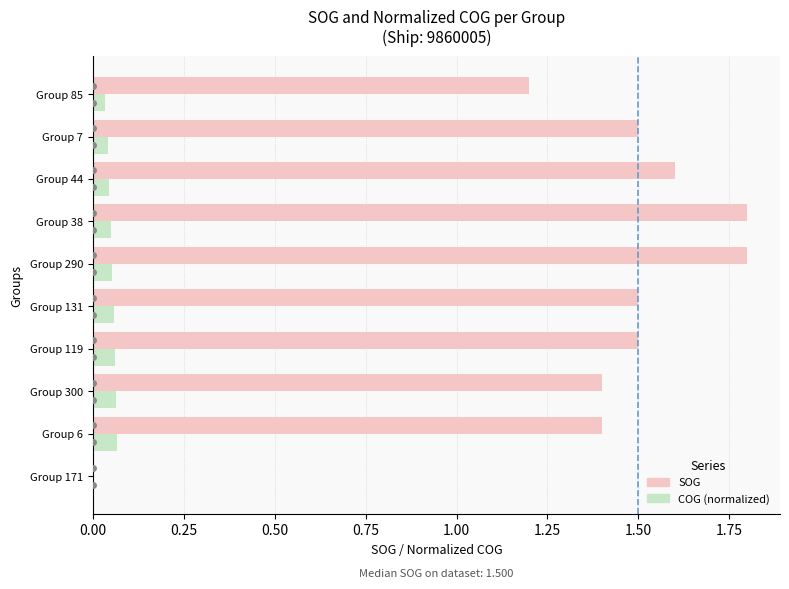

What is the sum of all COG (normalized) values?

0.5